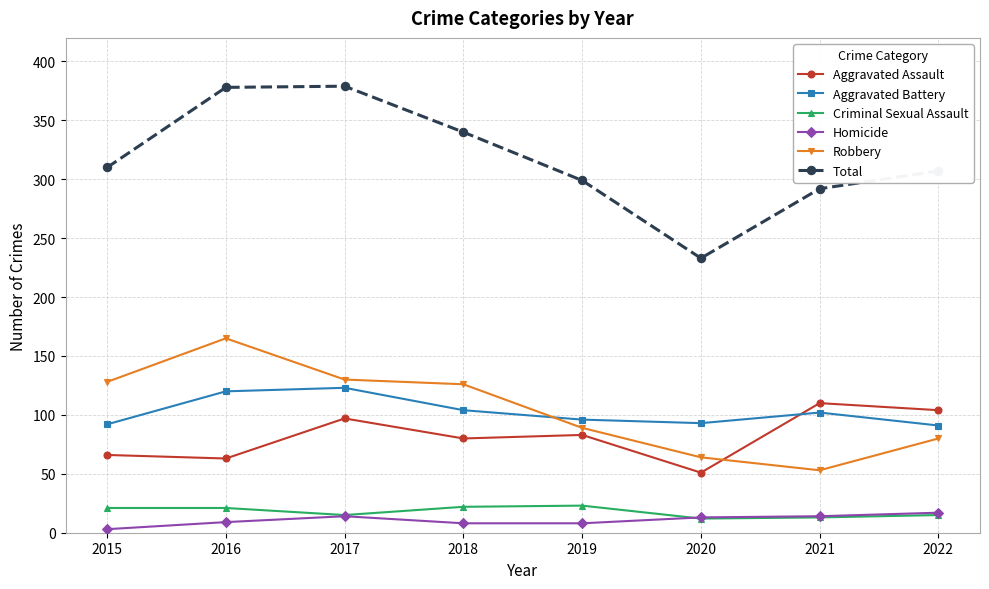

How many data points in Aggravated Assault are less than 83?

4